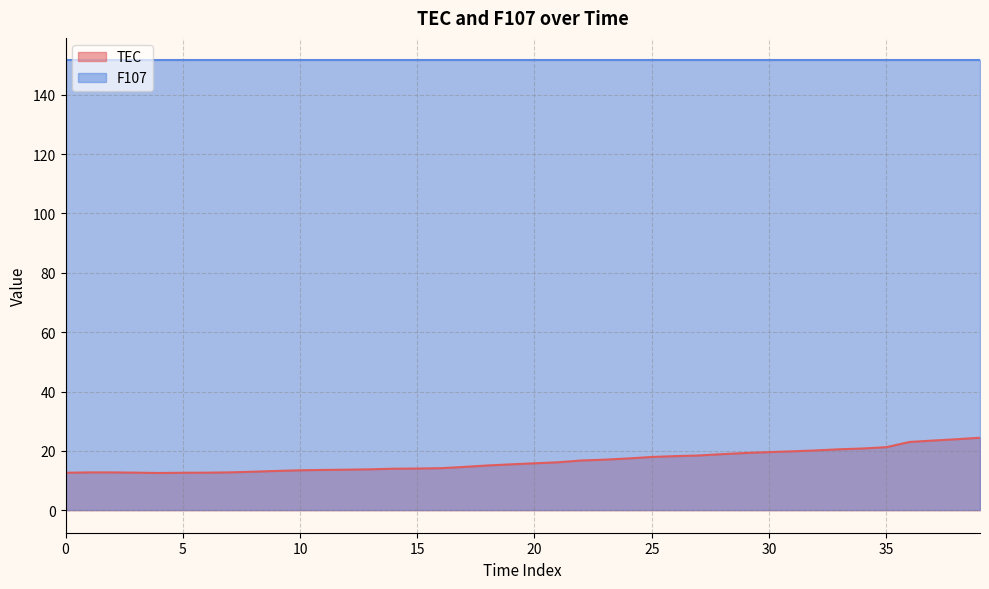

List the series in order of their peak value, lowest first.

TEC, F107